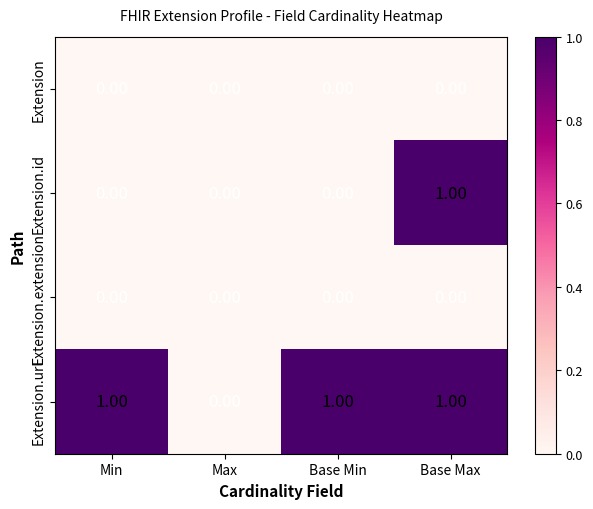

Which series has the largest total across all categories?

Extension.url